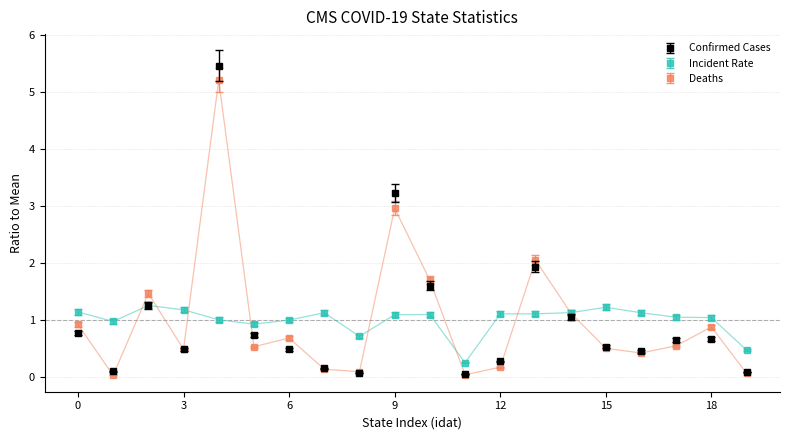

What are all the series names shown in the legend?

Confirmed Cases, Incident Rate, Deaths